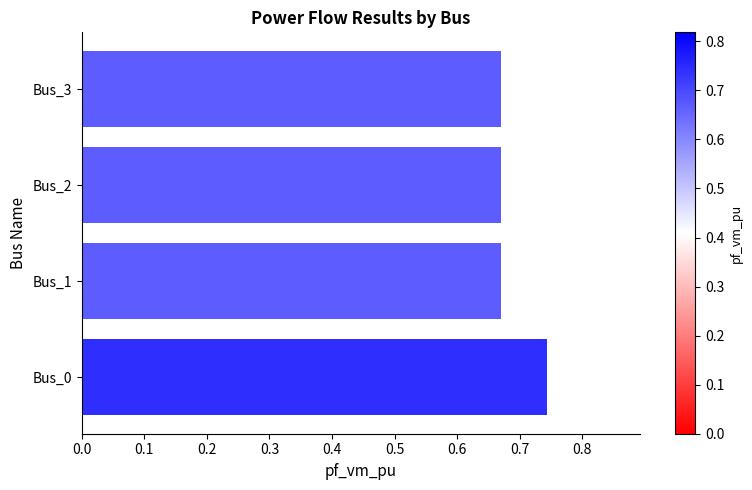

Count the values in the range 0 to 1.

4